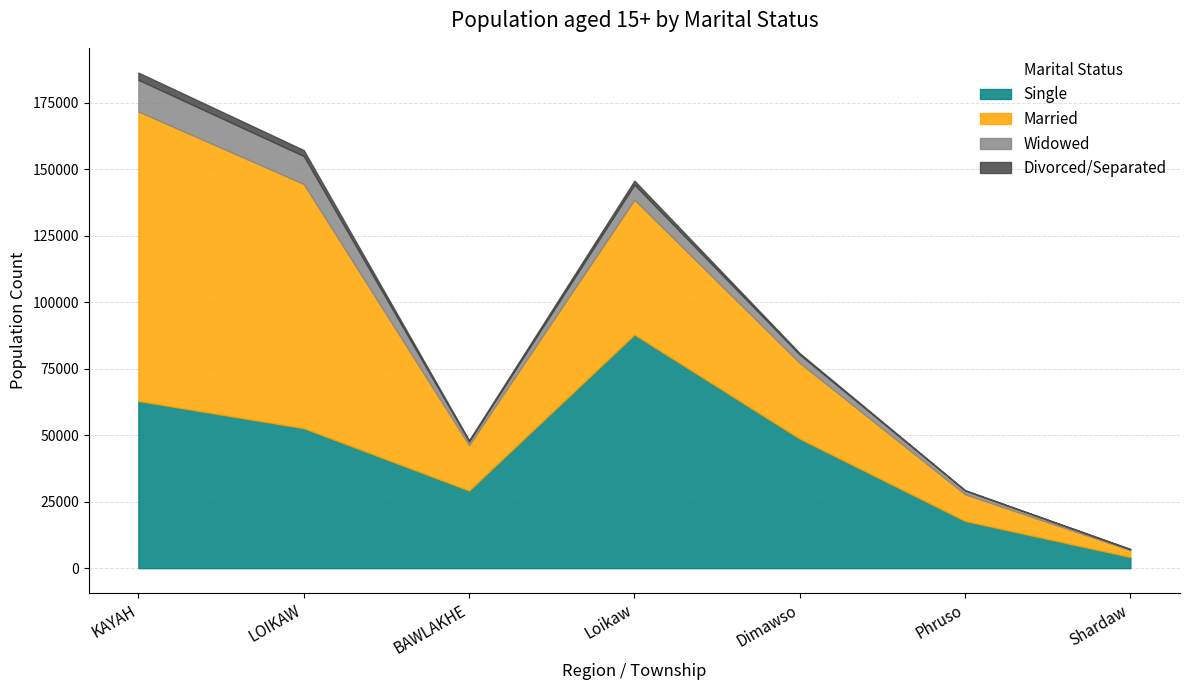

True or false: Single and Married cross at least once.

True